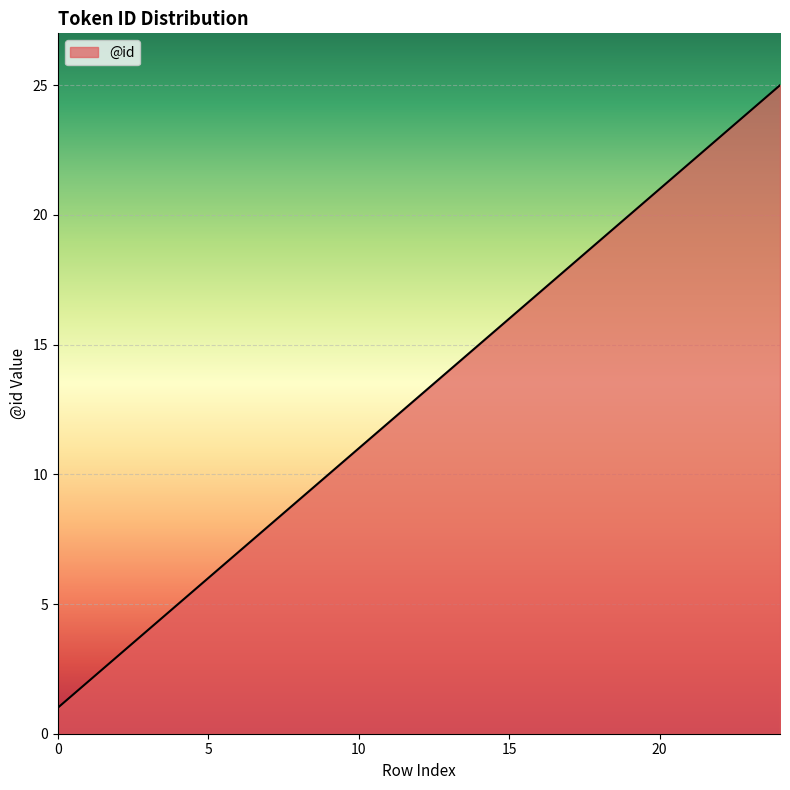

What is the greatest value displayed?

25